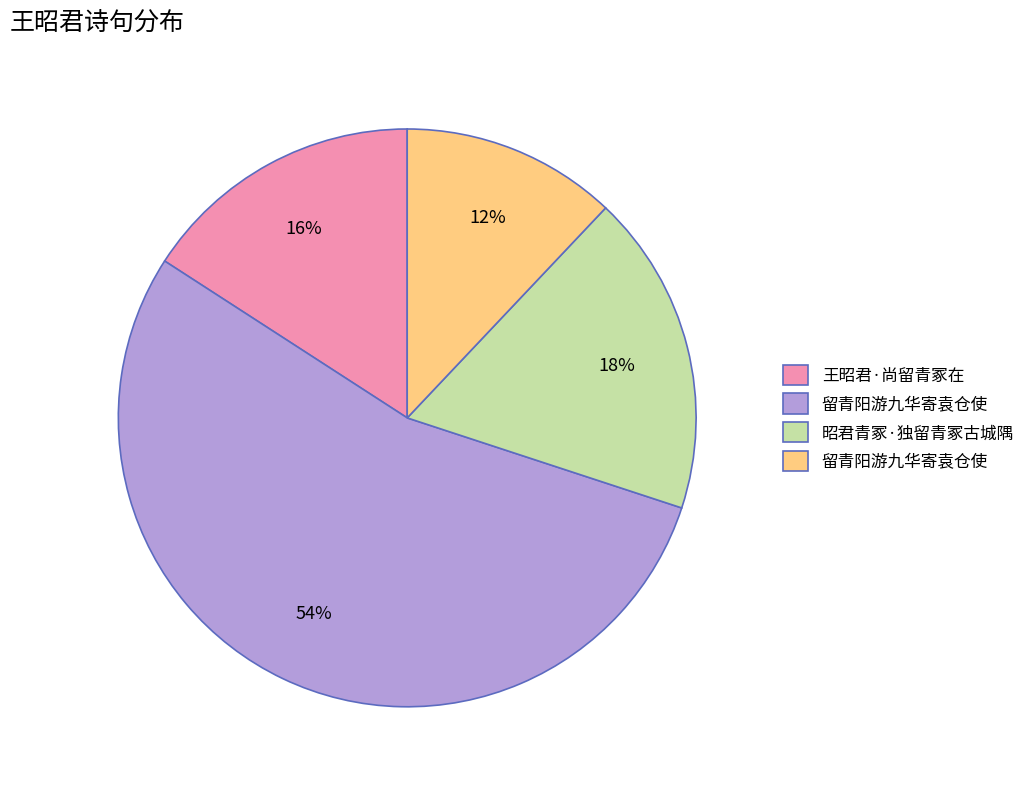

Is there a majority slice in this chart?

Yes